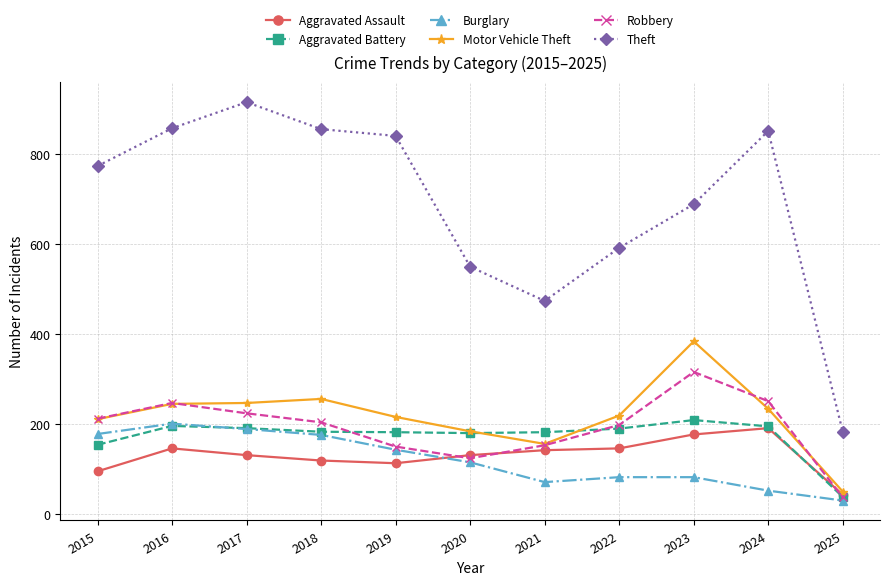

True or false: Theft and Burglary intersect in this chart.

False